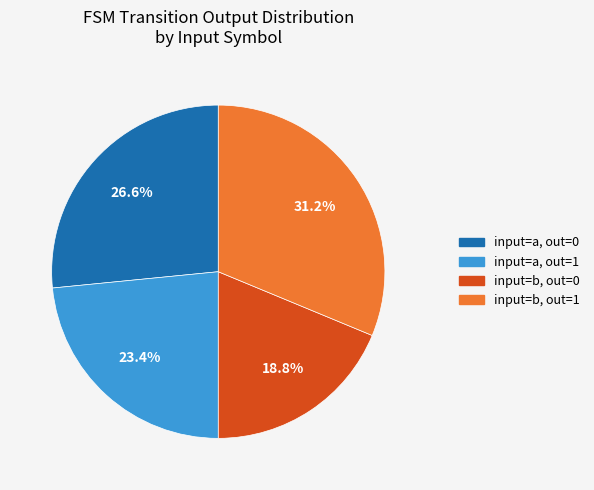

Does any single category account for the majority?

No